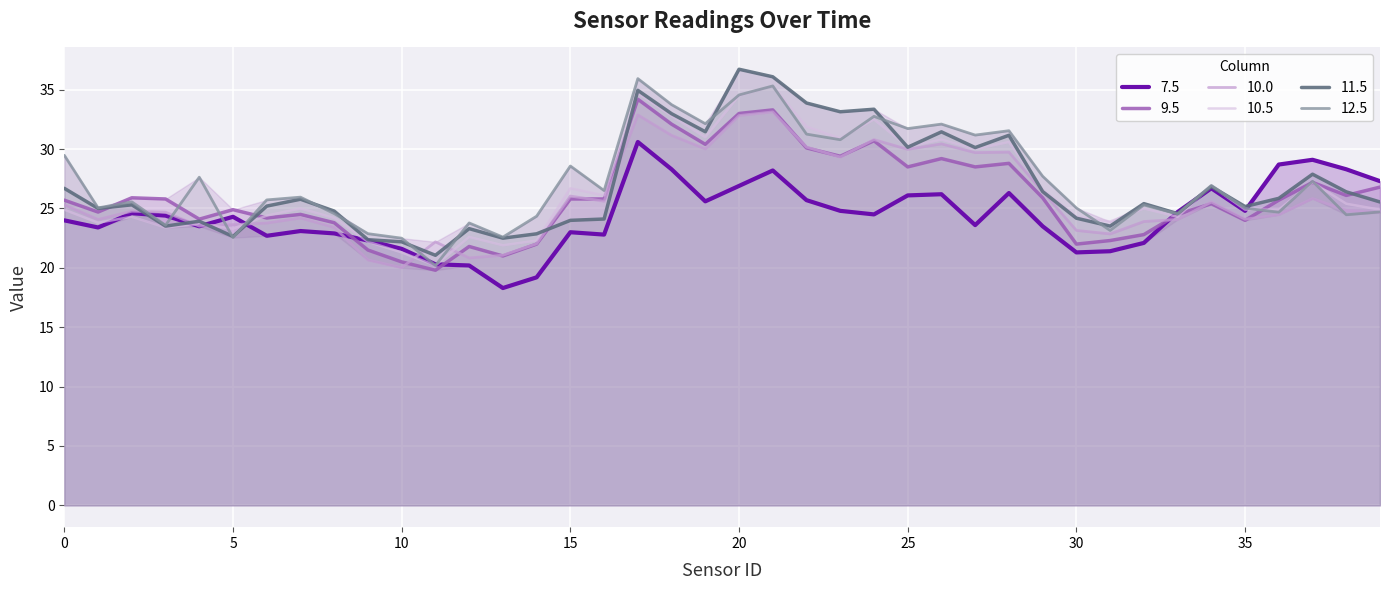

At which category does the chart reach its peak across all series?

20